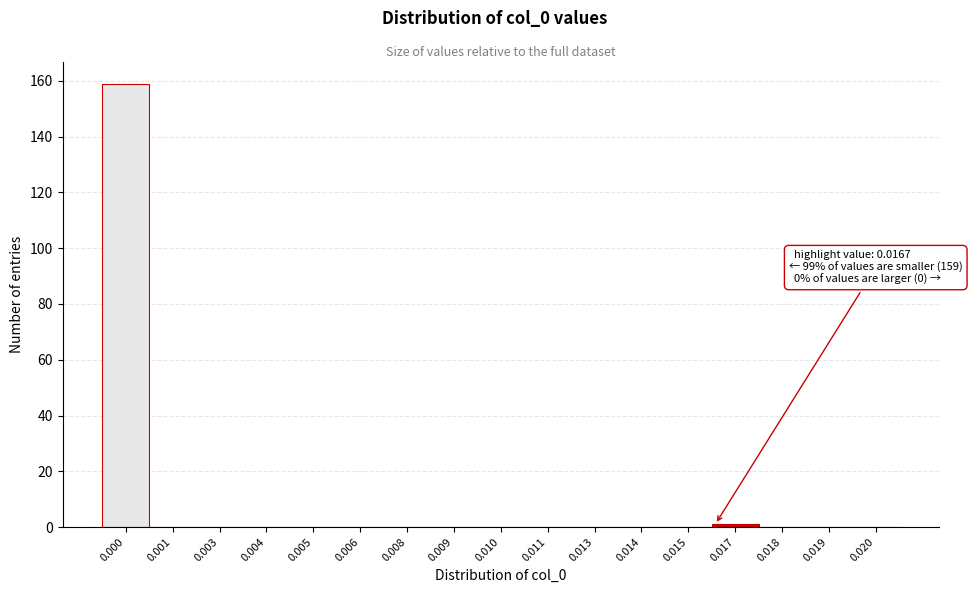

Reading left to right, transcribe all the data shown in this chart.

0.000=159	0.001=0	0.003=0	0.004=0	0.005=0	0.006=0	0.008=0	0.009=0	0.010=0	0.011=0	0.013=0	0.014=0	0.015=0	0.017=1	0.018=0	0.019=0	0.020=0